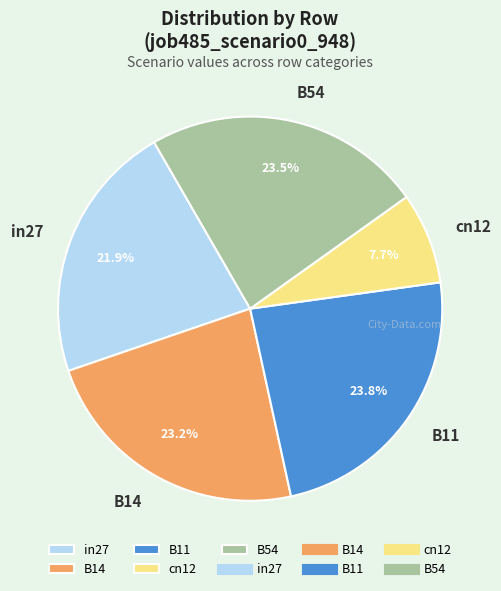

Combined, do B54 and B11 account for over 50%?

No